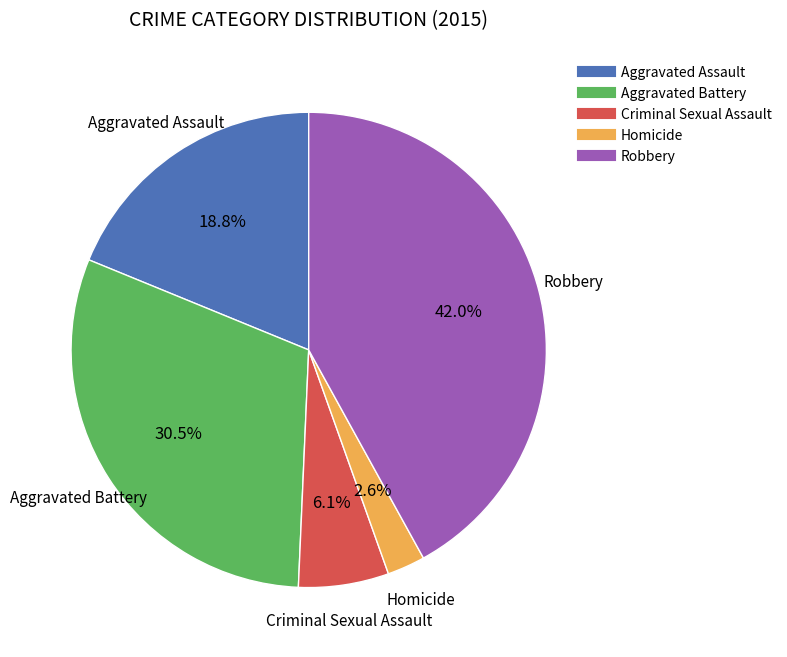

Is it true that Homicide is 17% of the pie?

False